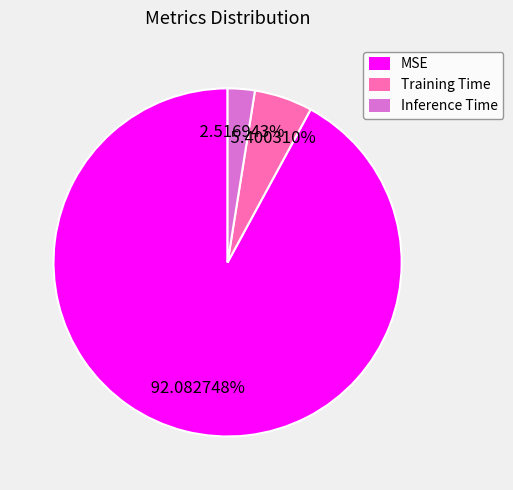

Which category has the biggest portion of the pie?

MSE